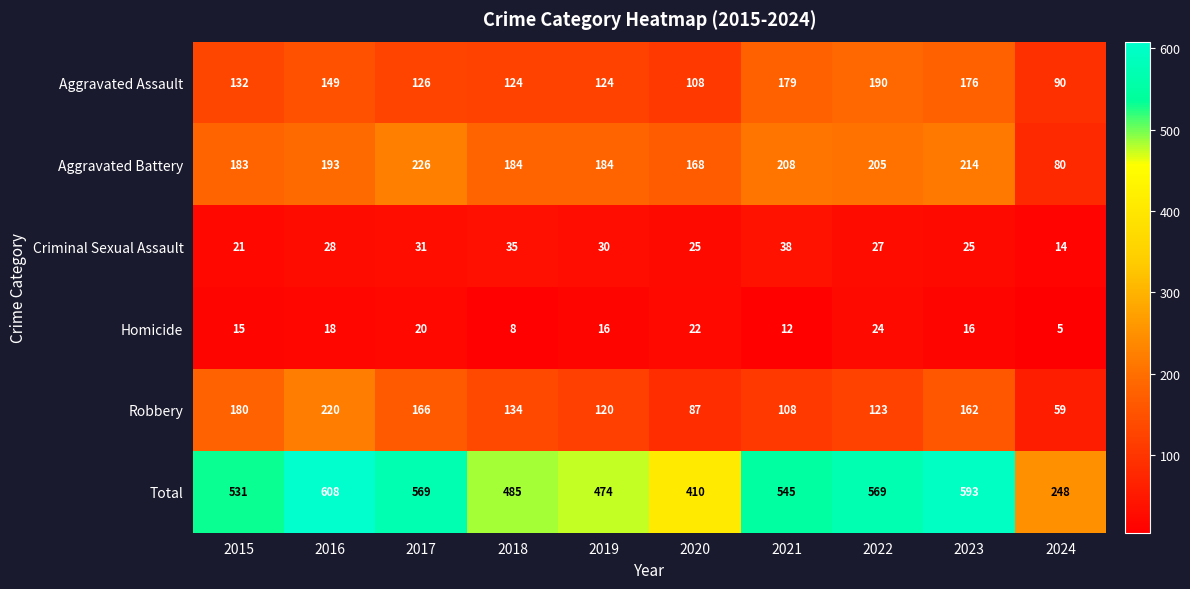

What value does the Criminal Sexual Assault series have at 2018, to the nearest 10?

40